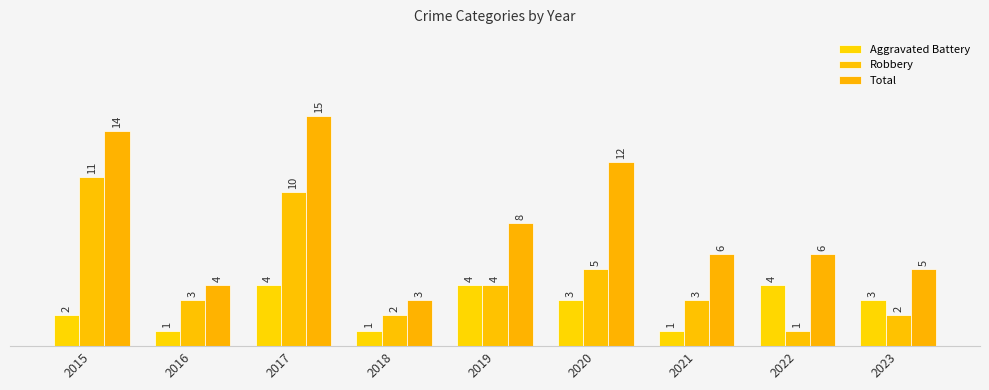

Reading right to left, list all the values displayed in this chart.

Aggravated Battery: 2023=3	2022=4	2021=1	2020=3	2019=4	2018=1	2017=4	2016=1	2015=2
Robbery: 2023=2	2022=1	2021=3	2020=5	2019=4	2018=2	2017=10	2016=3	2015=11
Total: 2023=5	2022=6	2021=6	2020=12	2019=8	2018=3	2017=15	2016=4	2015=14